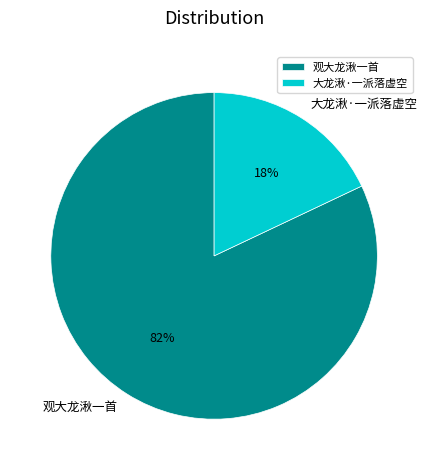

To the nearest percent, what is the combined percentage of 大龙湫·一派落虚空 and 观大龙湫一首?

100%